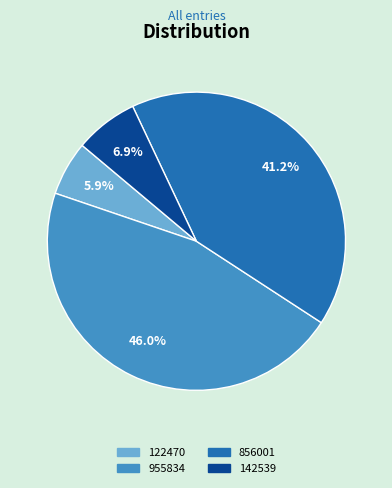

Does any single category account for the majority?

No